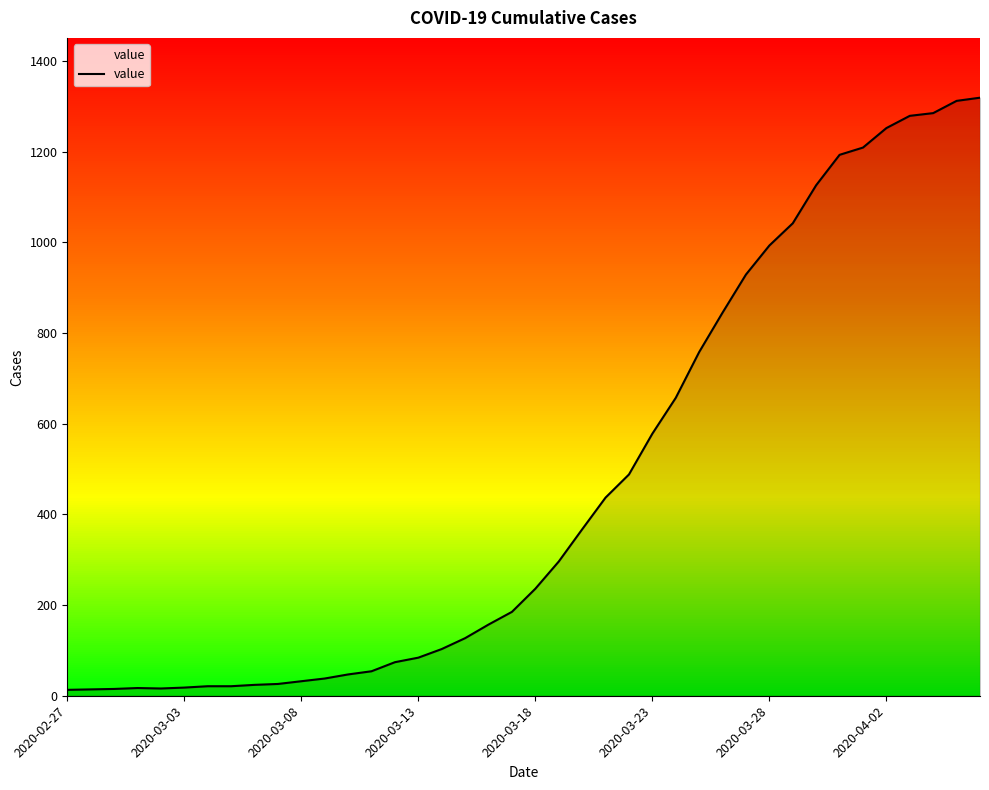

What is the smallest value displayed?

13